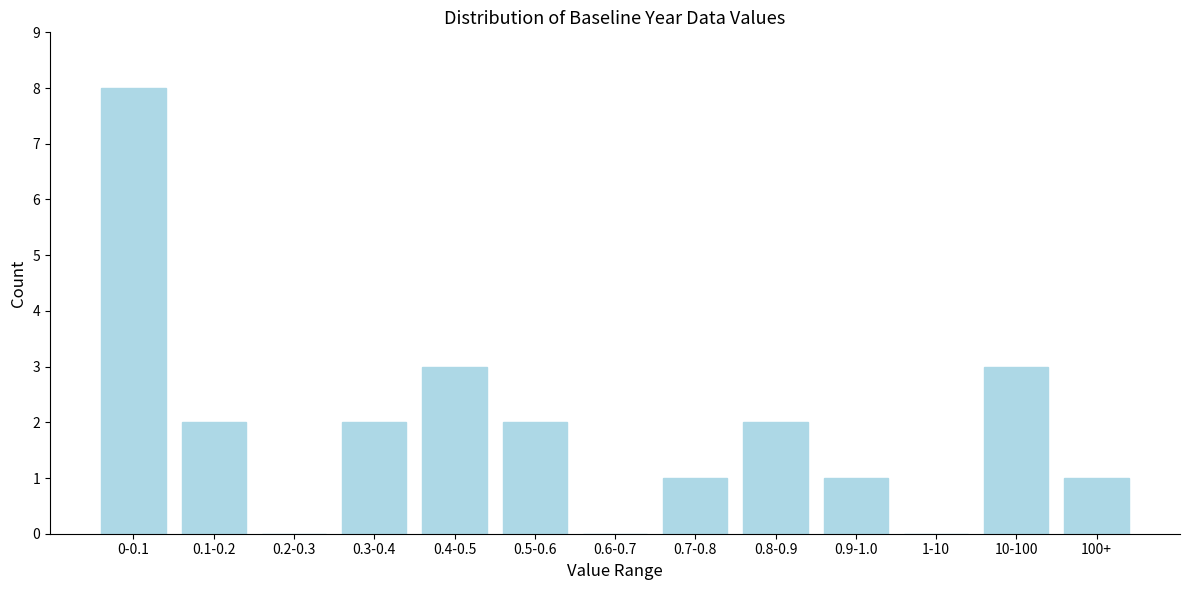

Reading right to left, extract all data points from this chart.

100+=1	10-100=3	1-10=0	0.9-1.0=1	0.8-0.9=2	0.7-0.8=1	0.6-0.7=0	0.5-0.6=2	0.4-0.5=3	0.3-0.4=2	0.2-0.3=0	0.1-0.2=2	0-0.1=8